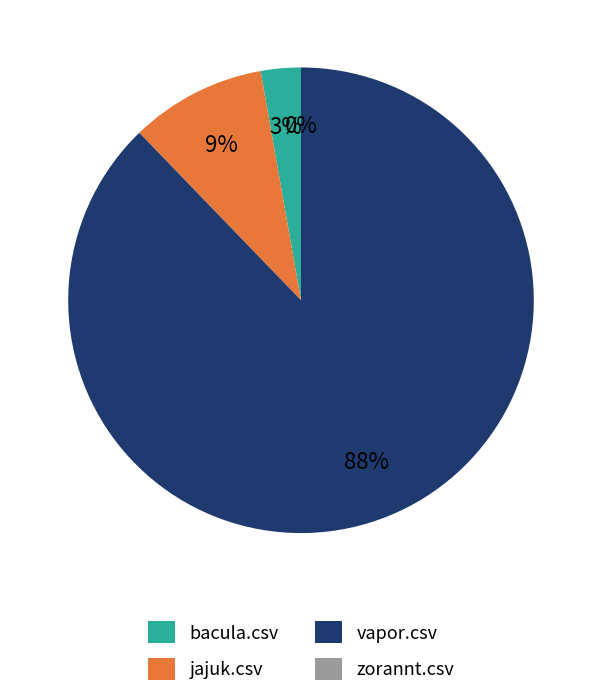

Which category accounts for the majority?

vapor.csv